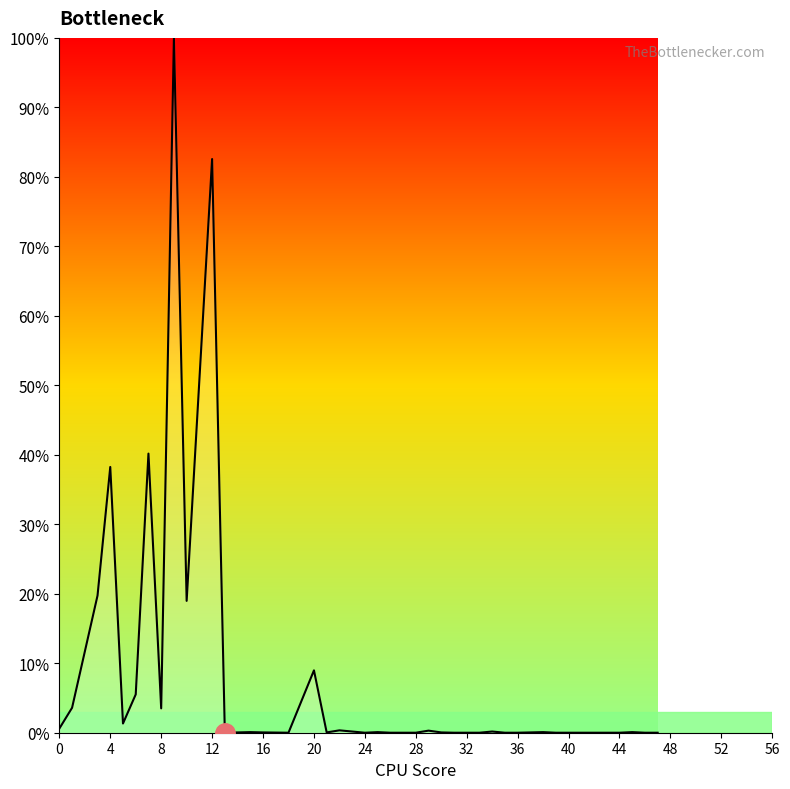

What is the maximum value shown in the chart?

100.0